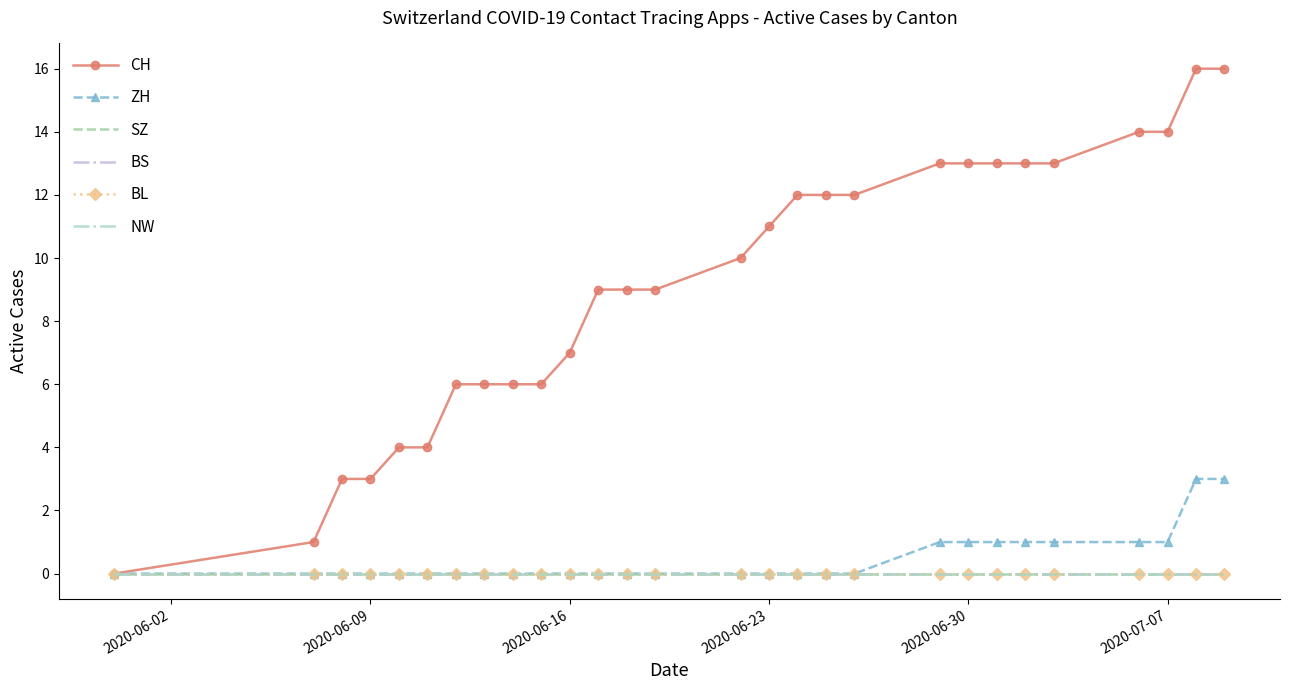

True or false: SZ and BS cross at least once.

False